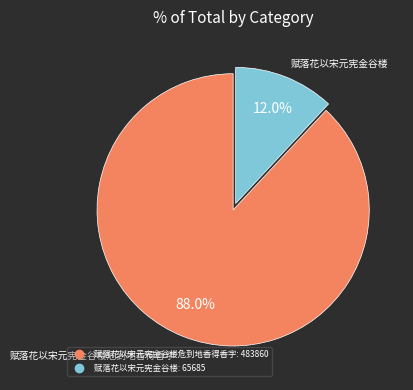

Is there any slice that represents more than half of the pie?

Yes